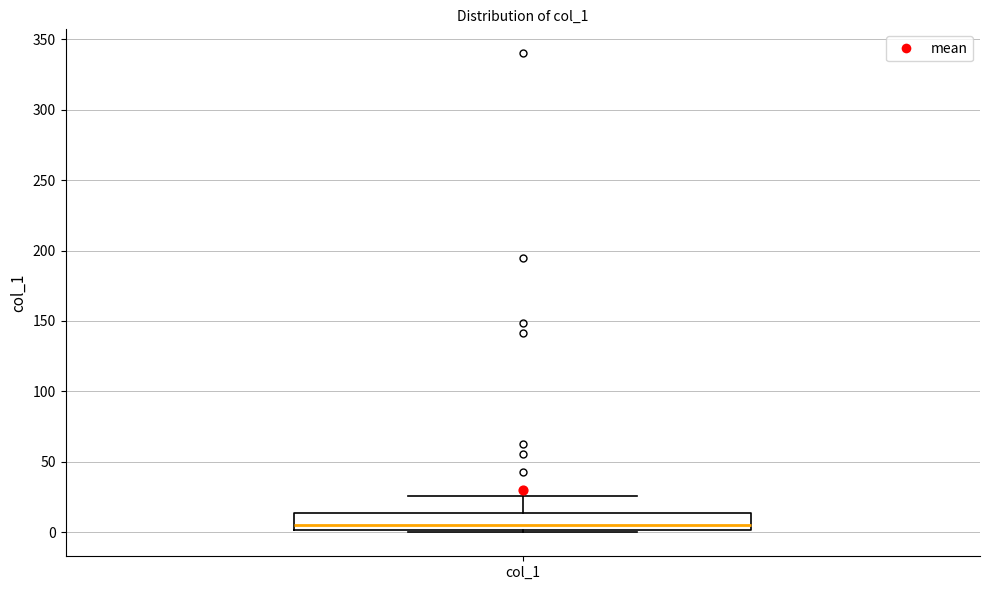

Read this box plot against the y-axis: the position of the median line, the range covered by the box, and the ends of both whiskers. The values are not printed on the chart, so give them approximately, as read against the axis.

median 5, box 0 to 15, whiskers 0 (just below the box's lower edge) to 25